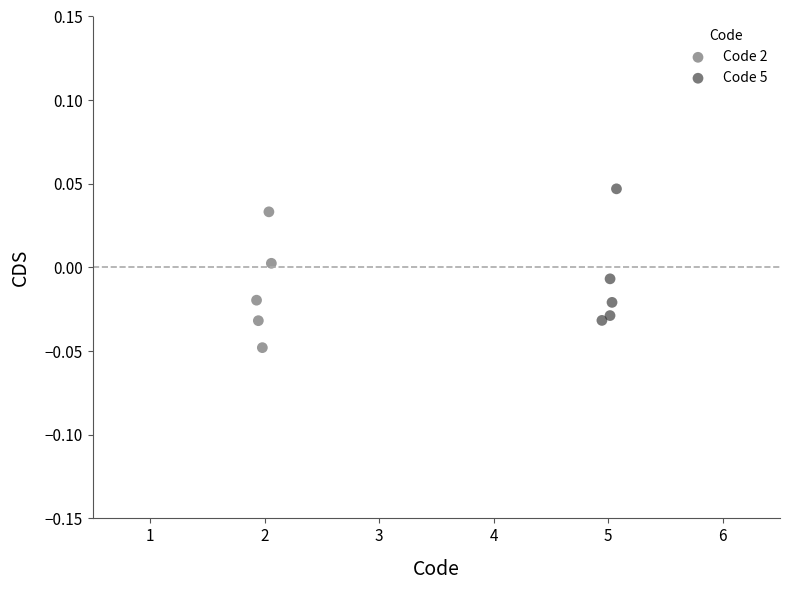

Which series contains the highest Y value?

Code 5